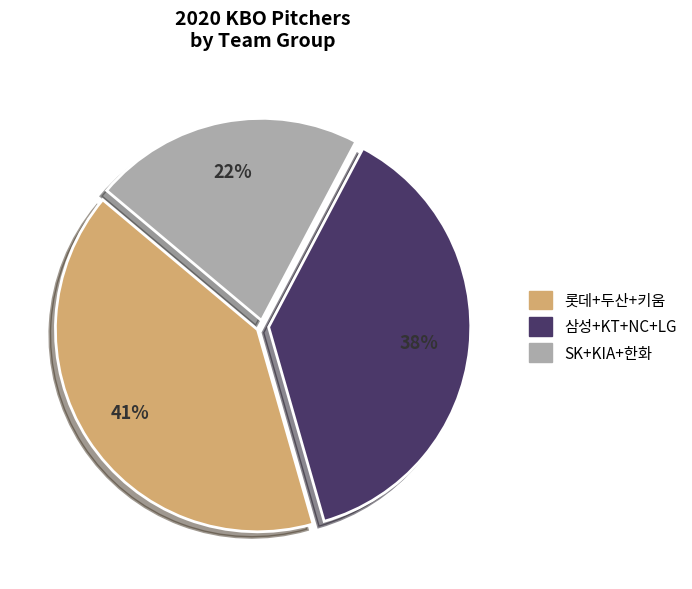

To the nearest percent, what is the difference between the largest and smallest slice percentages?

19%